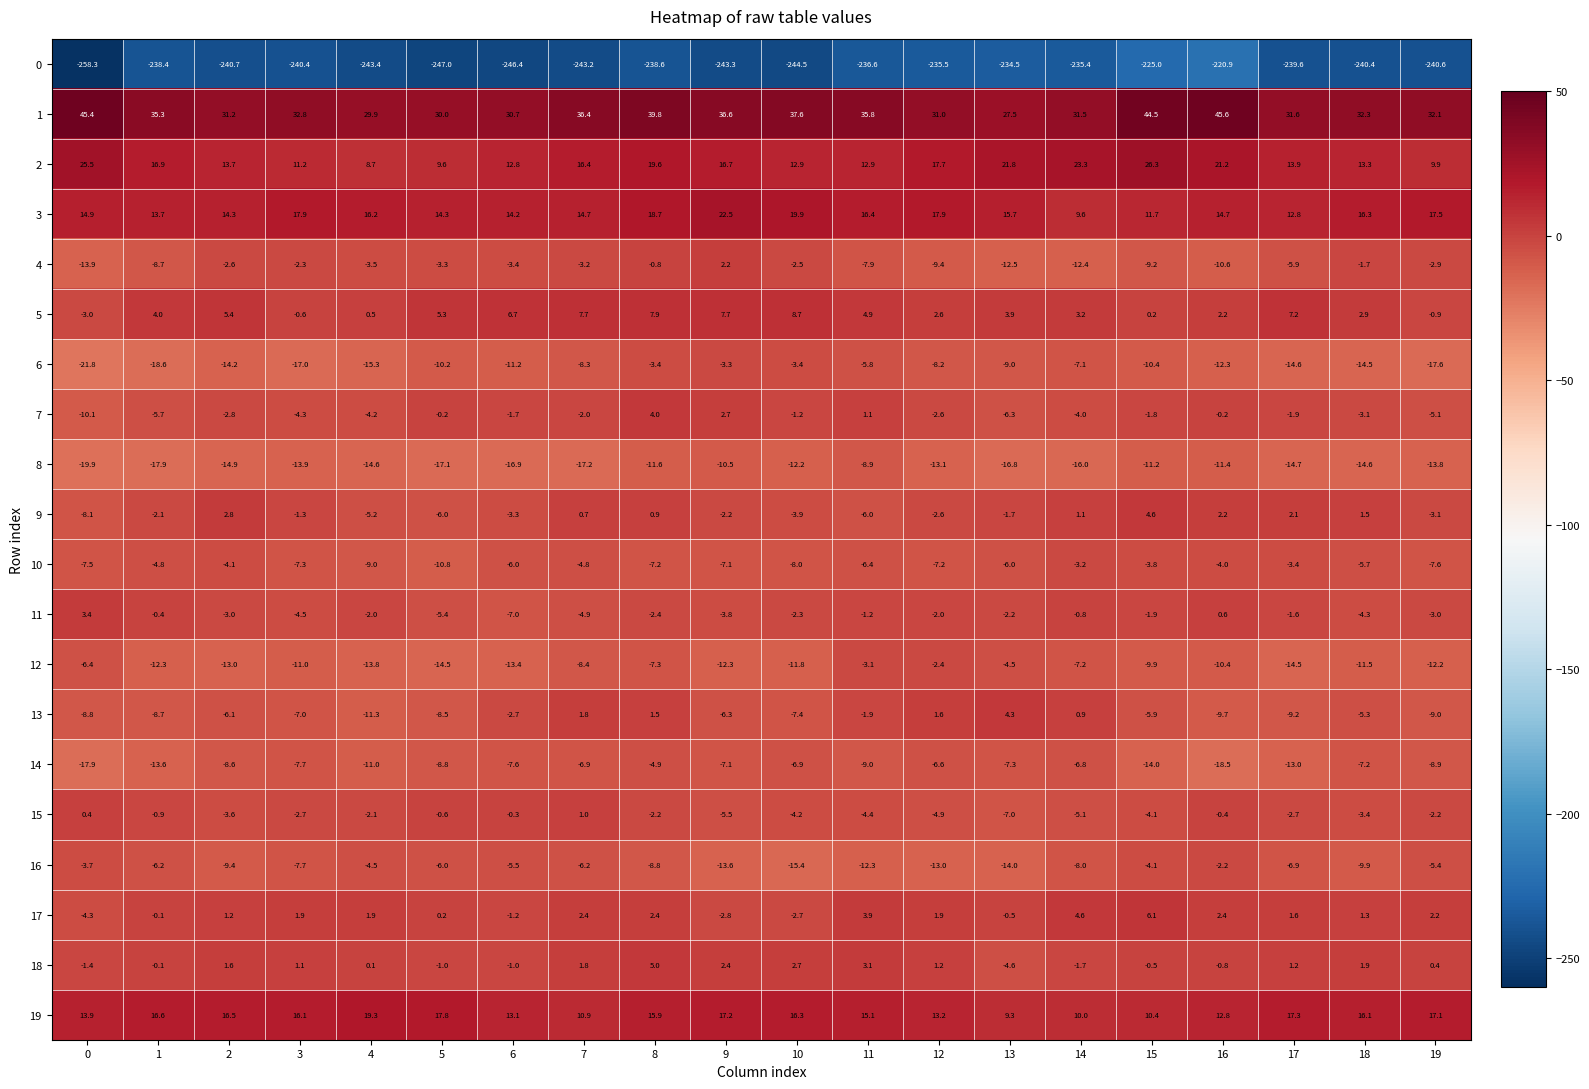

What is the lowest value of the 19 series?

9.3